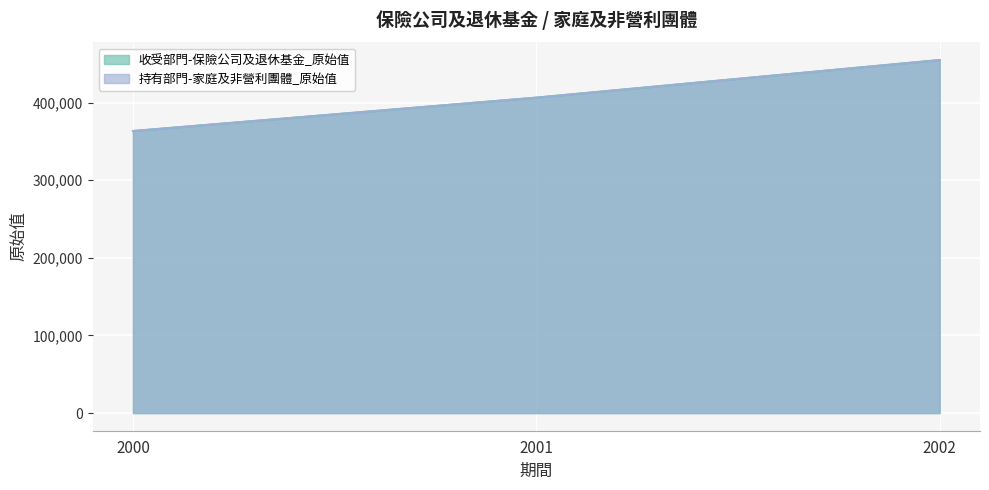

At 2000, list the series in order from largest to smallest.

收受部門-保險公司及退休基金_原始值, 持有部門-家庭及非營利團體_原始值